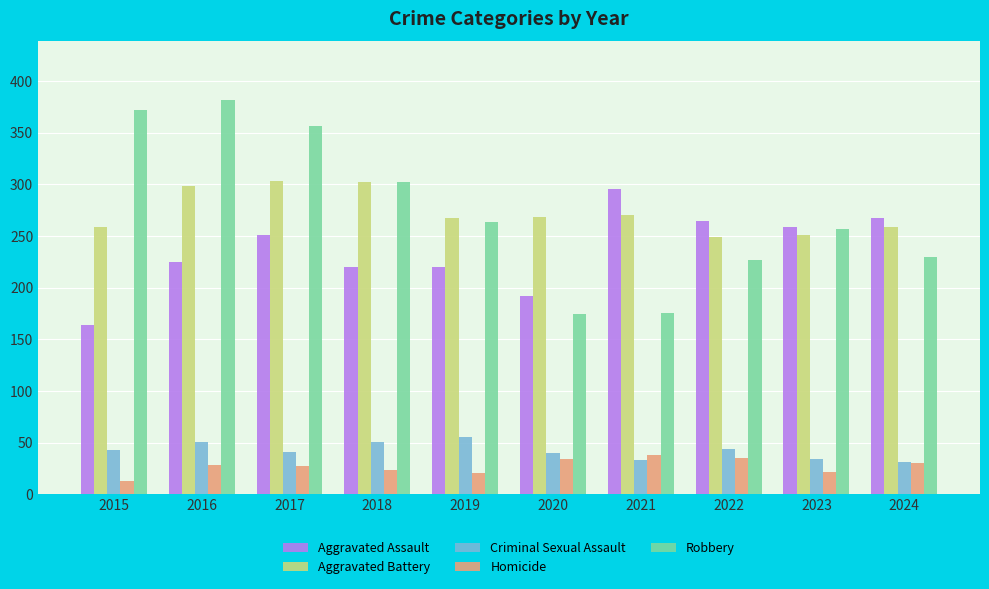

At how many categories does at least one series exceed 128?

10